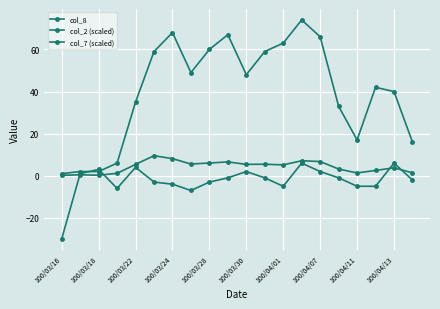

At which label is col_2 (scaled) closest to 4?

100/04/13